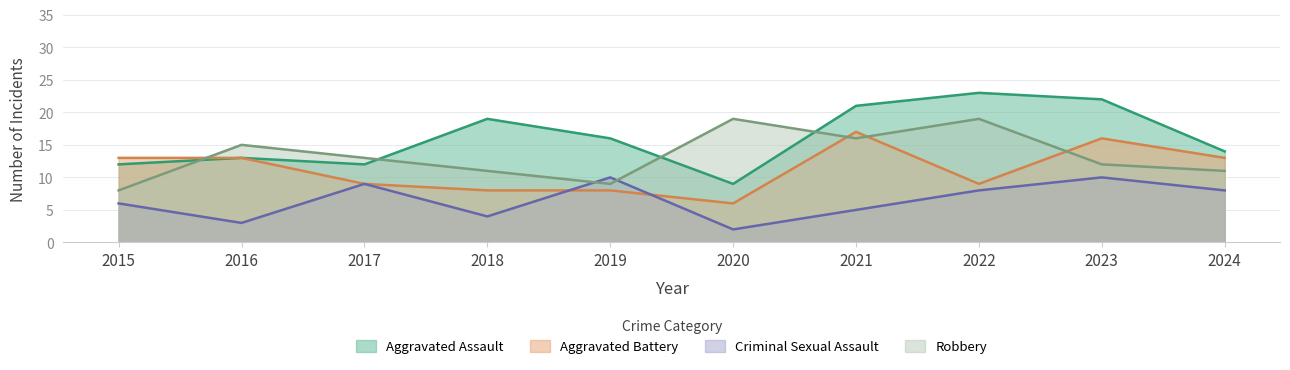

What is the average value of the Robbery series?

13